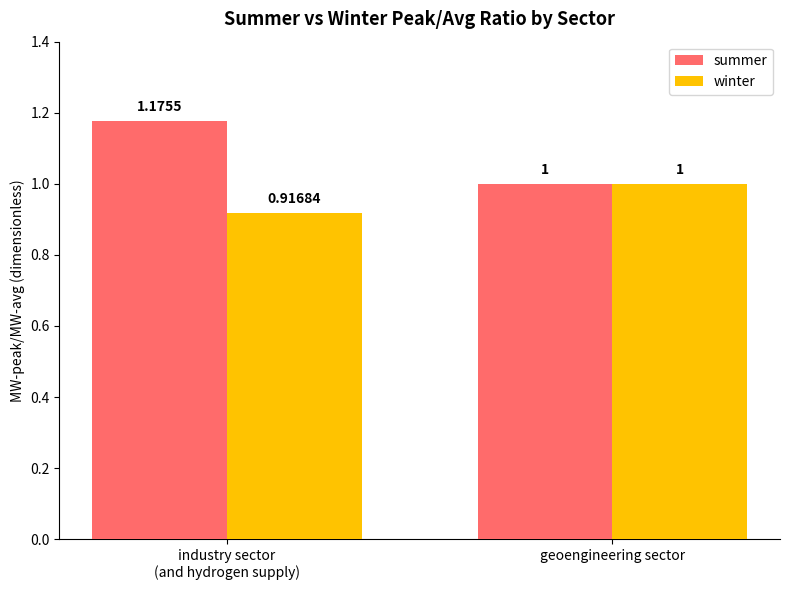

Which series has the largest range (max minus min)?

summer